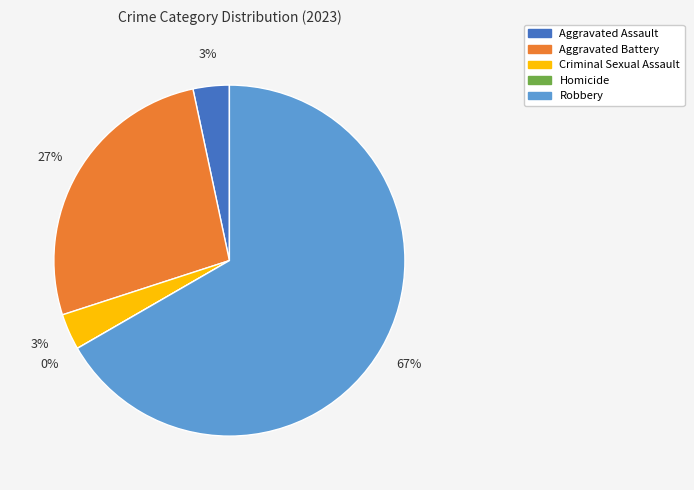

Which category accounts for the majority?

Robbery